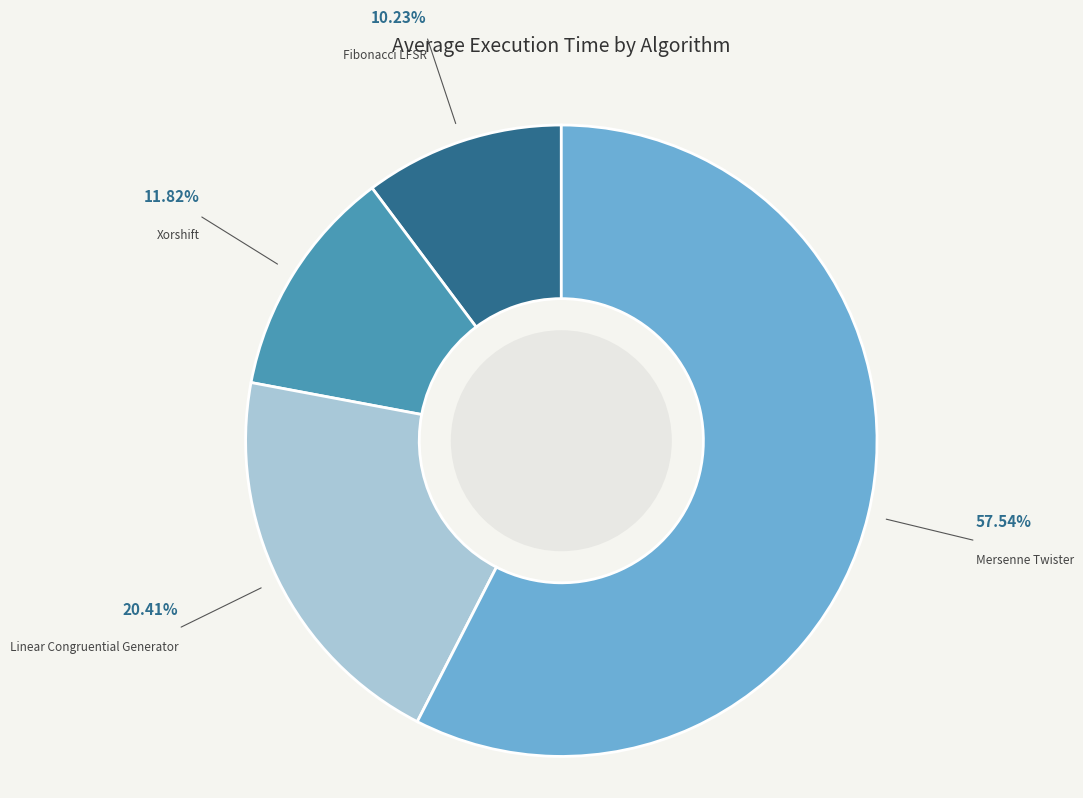

Which slice is the smallest?

Fibonacci LFSR